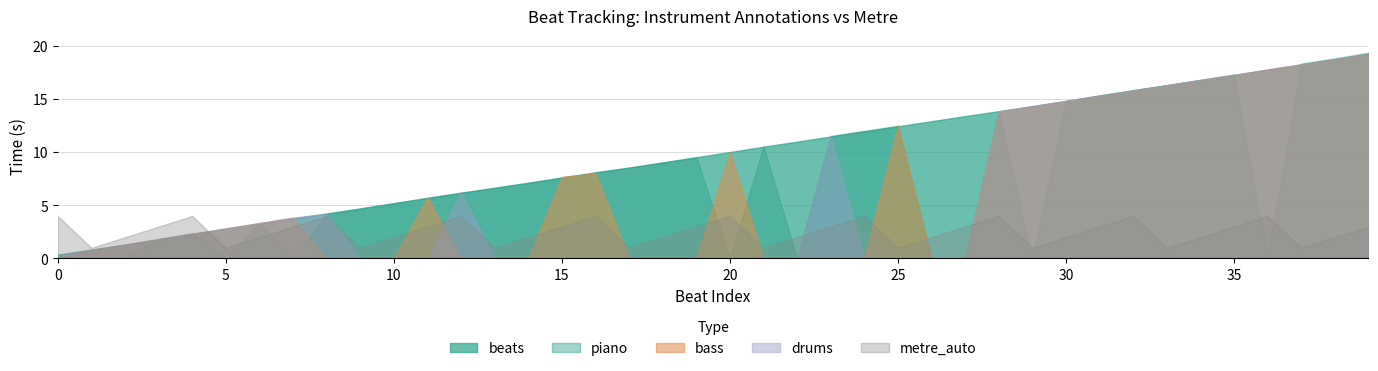

What is the value of the beats point at the 8th from the left?

3.8